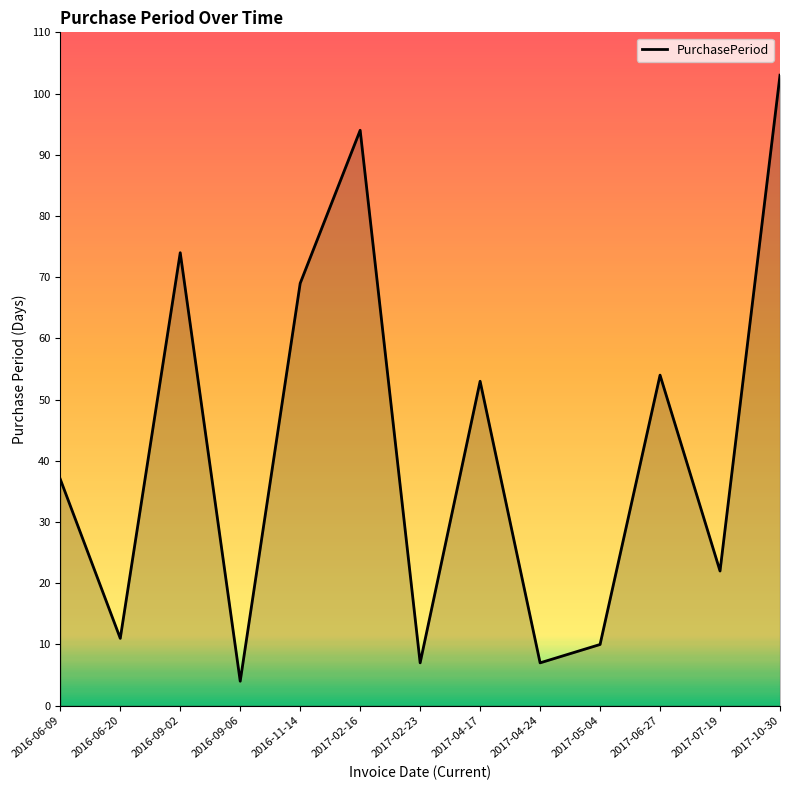

The value at 2017-10-30 is 35. True or false?

False